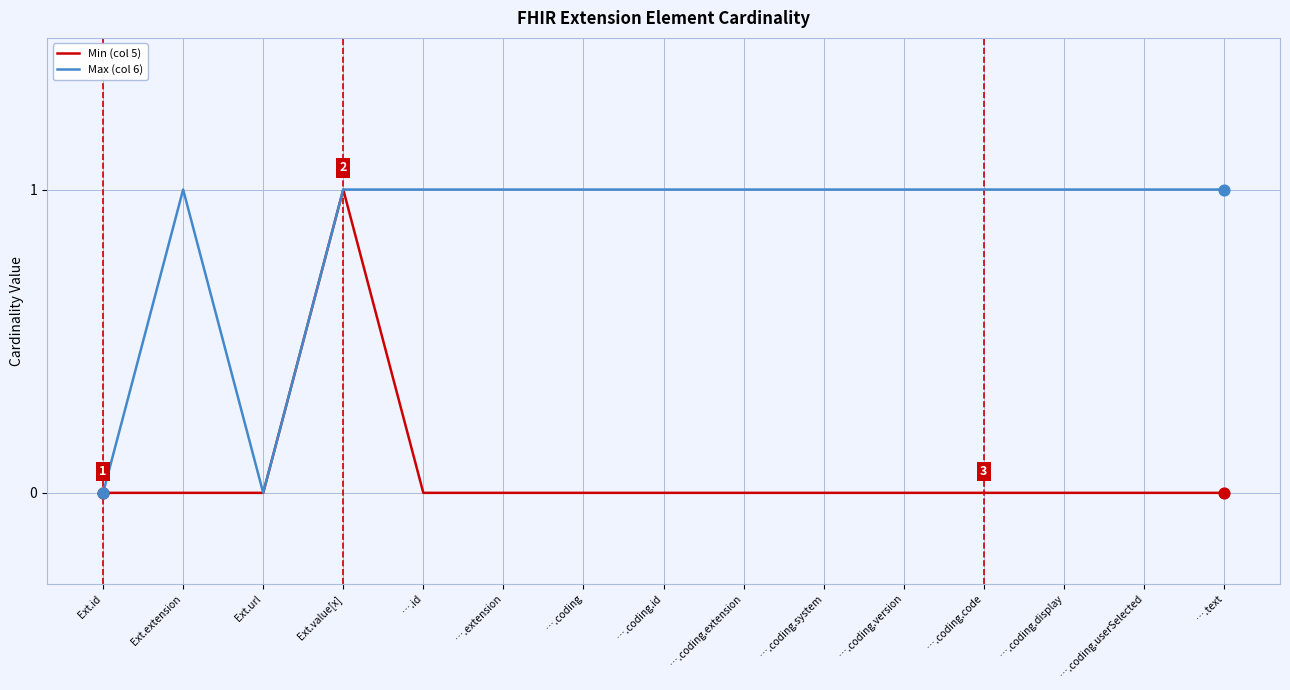

Which series has the largest total across all categories?

Max (col 6)